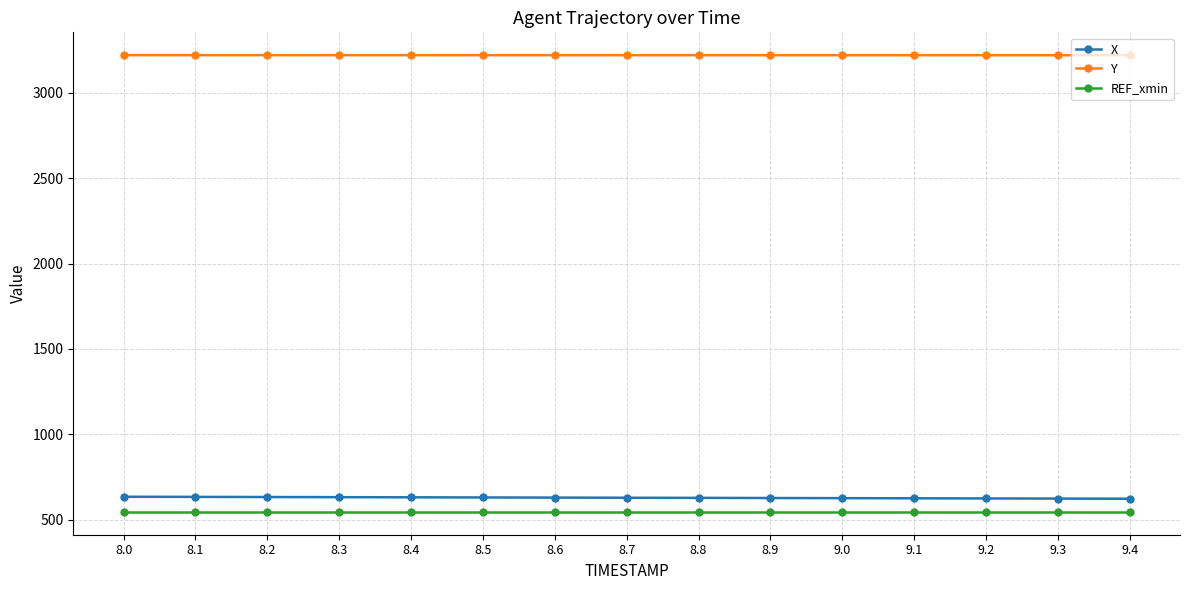

True or false: REF_xmin and Y cross at least once.

False